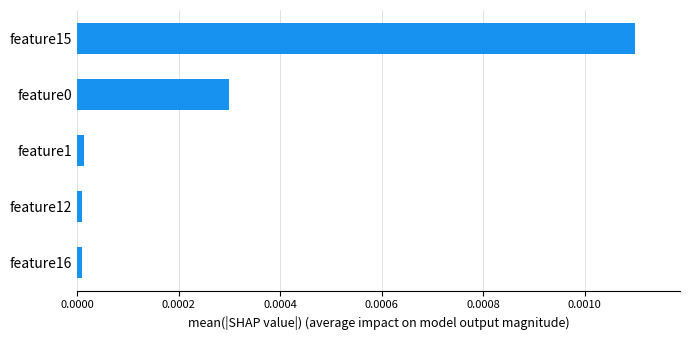

True or false: the data shows 0.0 at feature16.

True